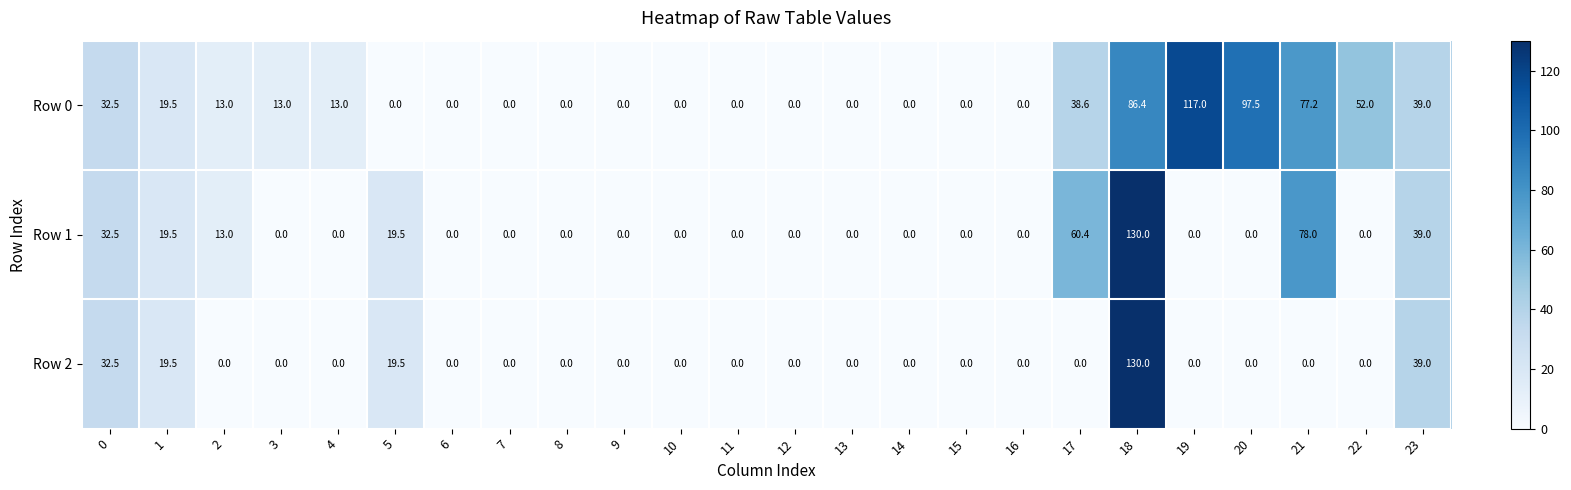

Rank the series by their average value, from highest to lowest.

Row 0, Row 1, Row 2